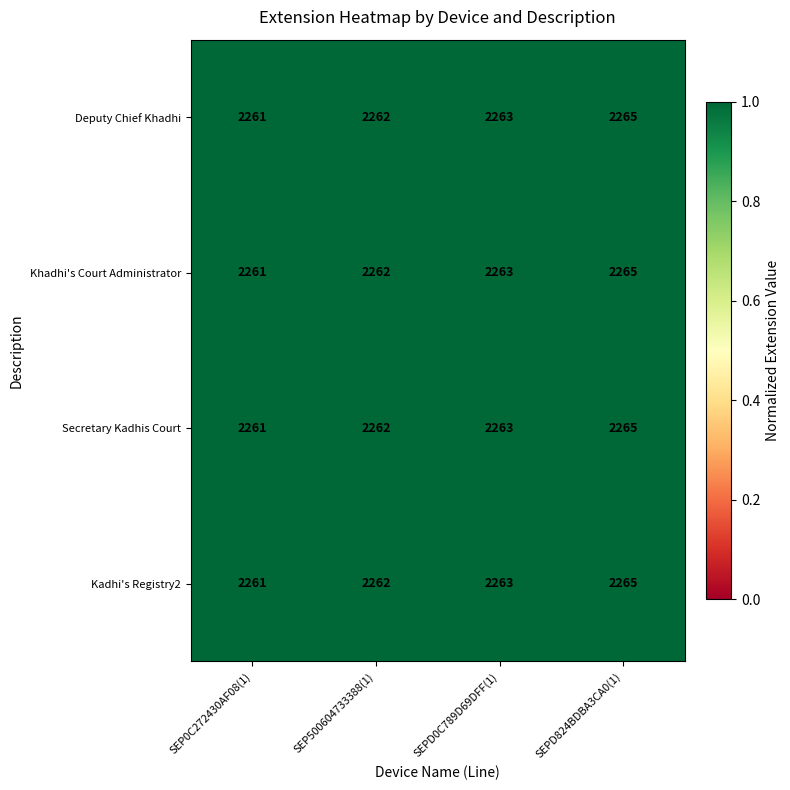

Reading left to right, list all the values displayed in this chart.

Deputy Chief Khadhi: SEP0C272430AF08(1)=2261	SEP500604733388(1)=2262	SEPD0C789D69DFF(1)=2263	SEPD824BDBA3CA0(1)=2265
Khadhi's Court Administrator: SEP0C272430AF08(1)=2261	SEP500604733388(1)=2262	SEPD0C789D69DFF(1)=2263	SEPD824BDBA3CA0(1)=2265
Secretary Kadhis Court: SEP0C272430AF08(1)=2261	SEP500604733388(1)=2262	SEPD0C789D69DFF(1)=2263	SEPD824BDBA3CA0(1)=2265
Kadhi's Registry2: SEP0C272430AF08(1)=2261	SEP500604733388(1)=2262	SEPD0C789D69DFF(1)=2263	SEPD824BDBA3CA0(1)=2265